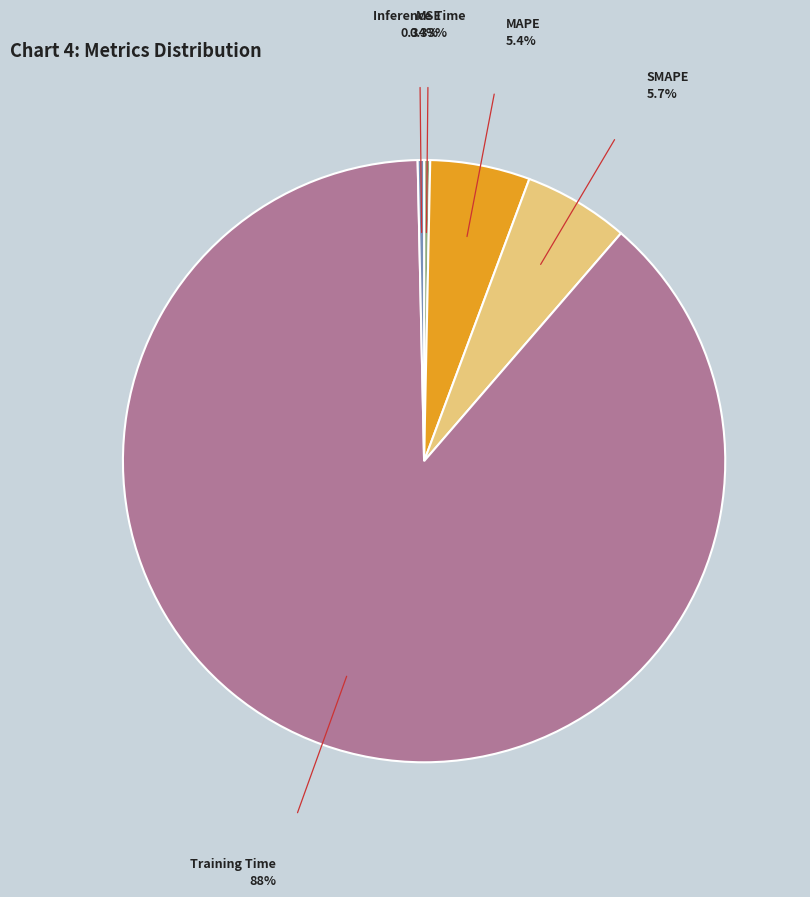

Does any single category account for the majority?

Yes